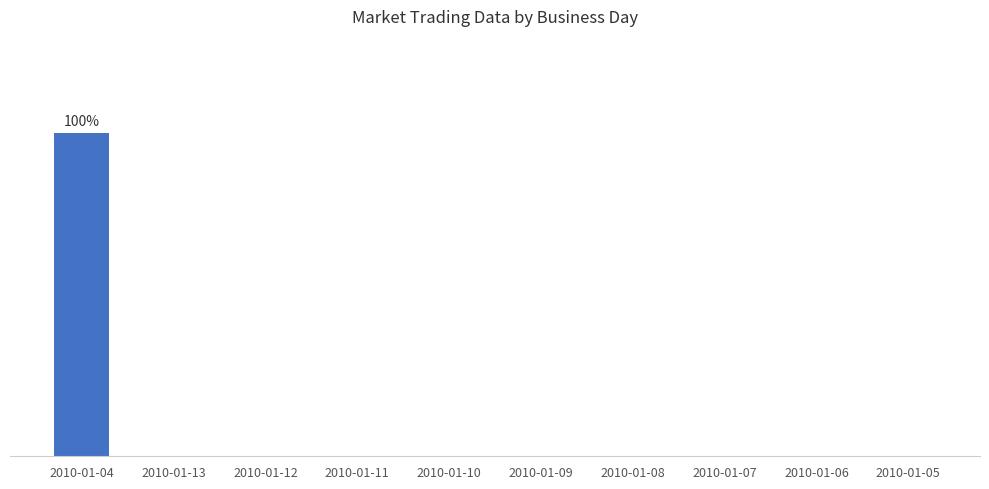

Reading left to right, what are all the values shown in this chart?

20	0	0	0	0	0	0	0	0	0